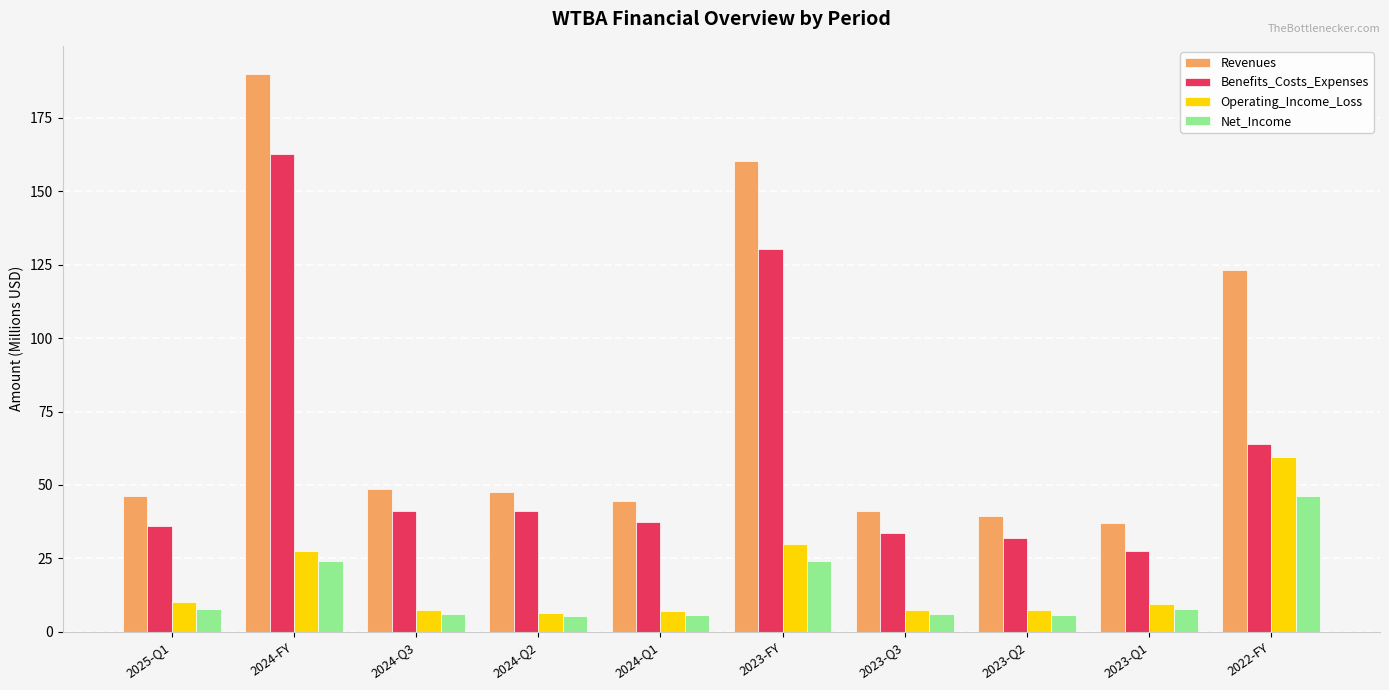

Which category has the lowest value in the Benefits_Costs_Expenses series?

2023-Q1